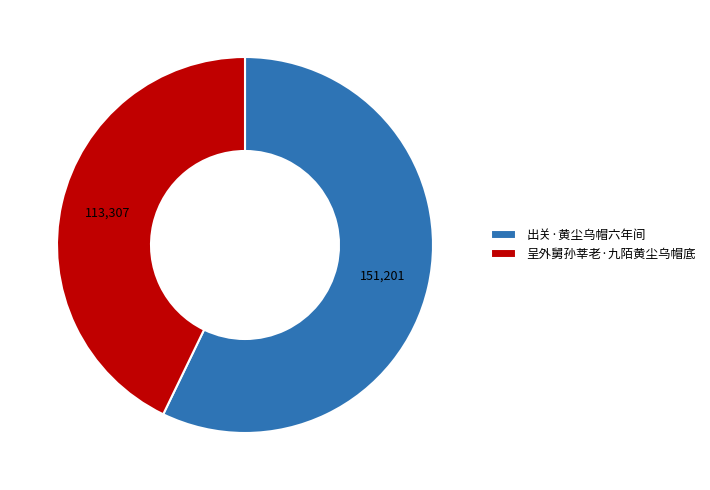

Rank the categories by value from lowest to highest.

呈外舅孙莘老·九陌黄尘乌帽底, 出关·黄尘乌帽六年间